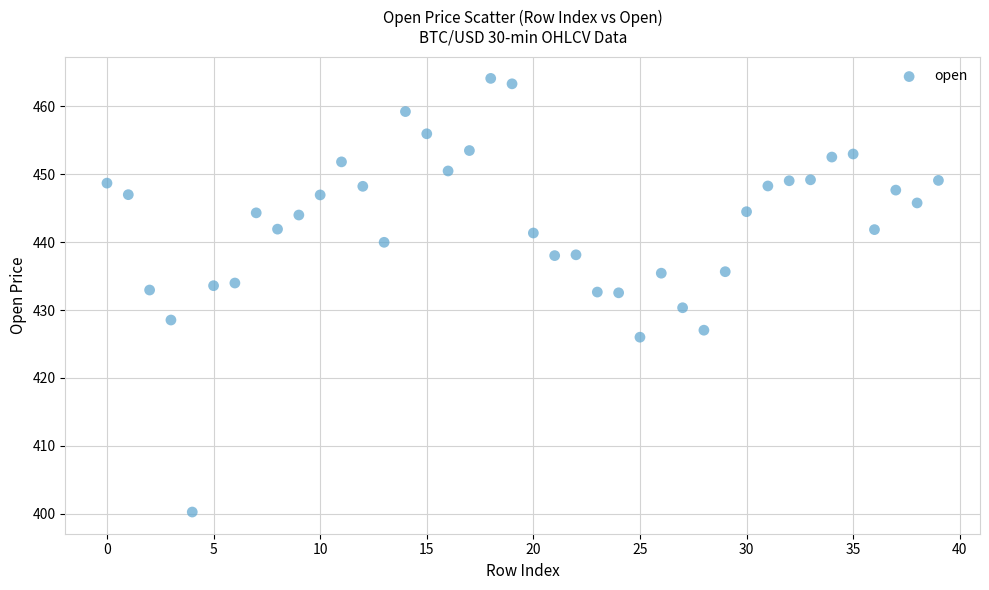

What is the range of Y values (max minus min)?

63.9